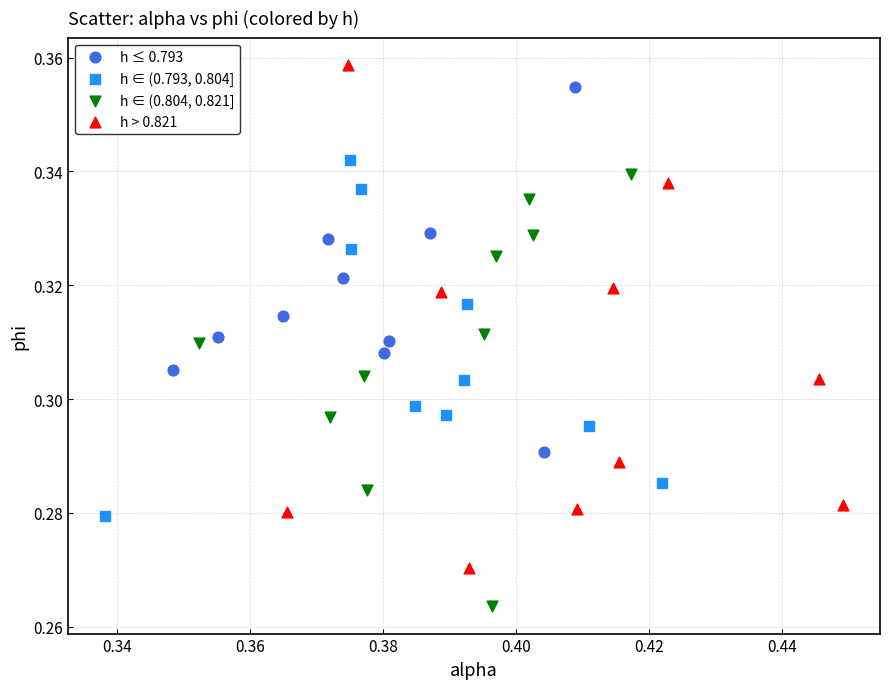

Which series reaches the minimum Y coordinate?

h ∈ (0.804, 0.821]